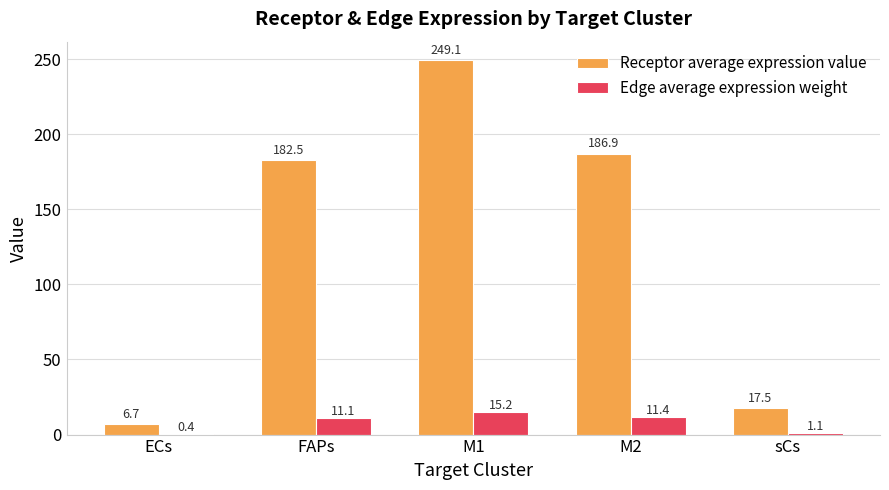

Reading left to right, what are all the values shown in this chart?

Receptor average expression value: 6.7	182.5	249.1	186.9	17.5
Edge average expression weight: 0.4	11.1	15.2	11.4	1.1